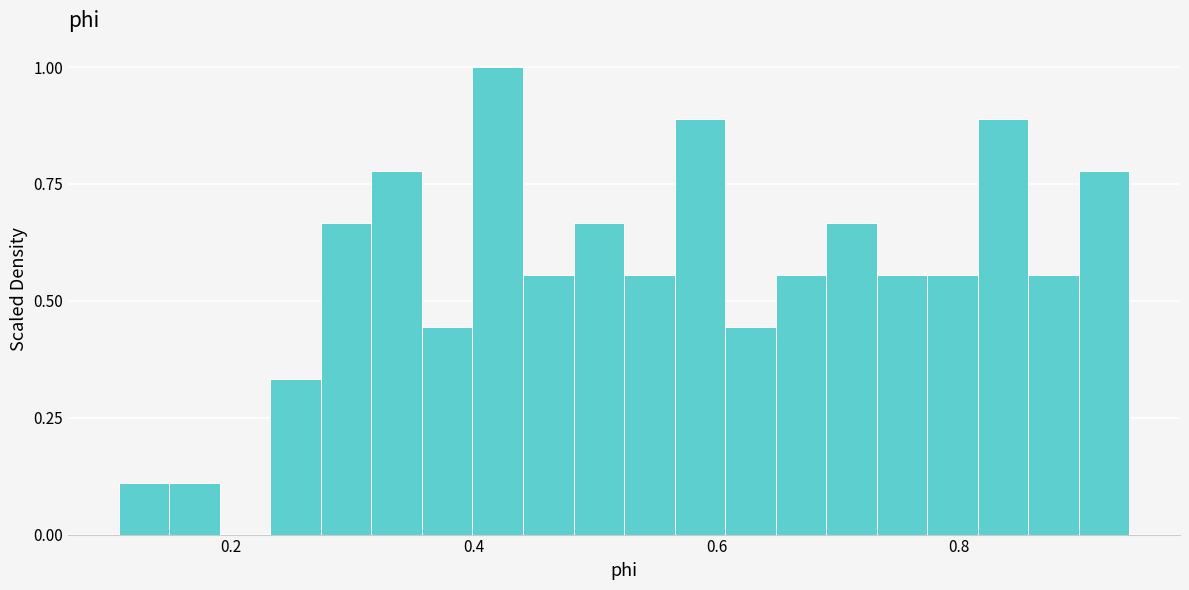

Read against the x-axis, roughly where is the centre of the tallest bar?

0.42